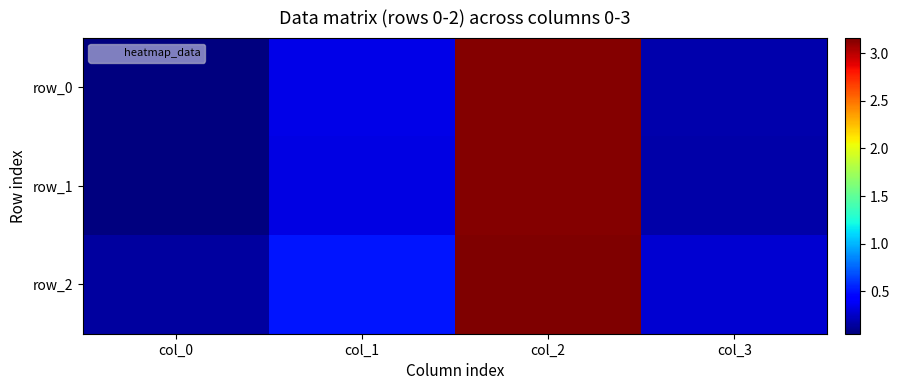

Reading left to right, what are all the values shown in this chart?

row_0: col_0=0.1	col_1=0.3	col_2=3.1	col_3=0.2
row_1: col_0=0.1	col_1=0.3	col_2=3.1	col_3=0.2
row_2: col_0=0.1	col_1=0.5	col_2=3.2	col_3=0.3